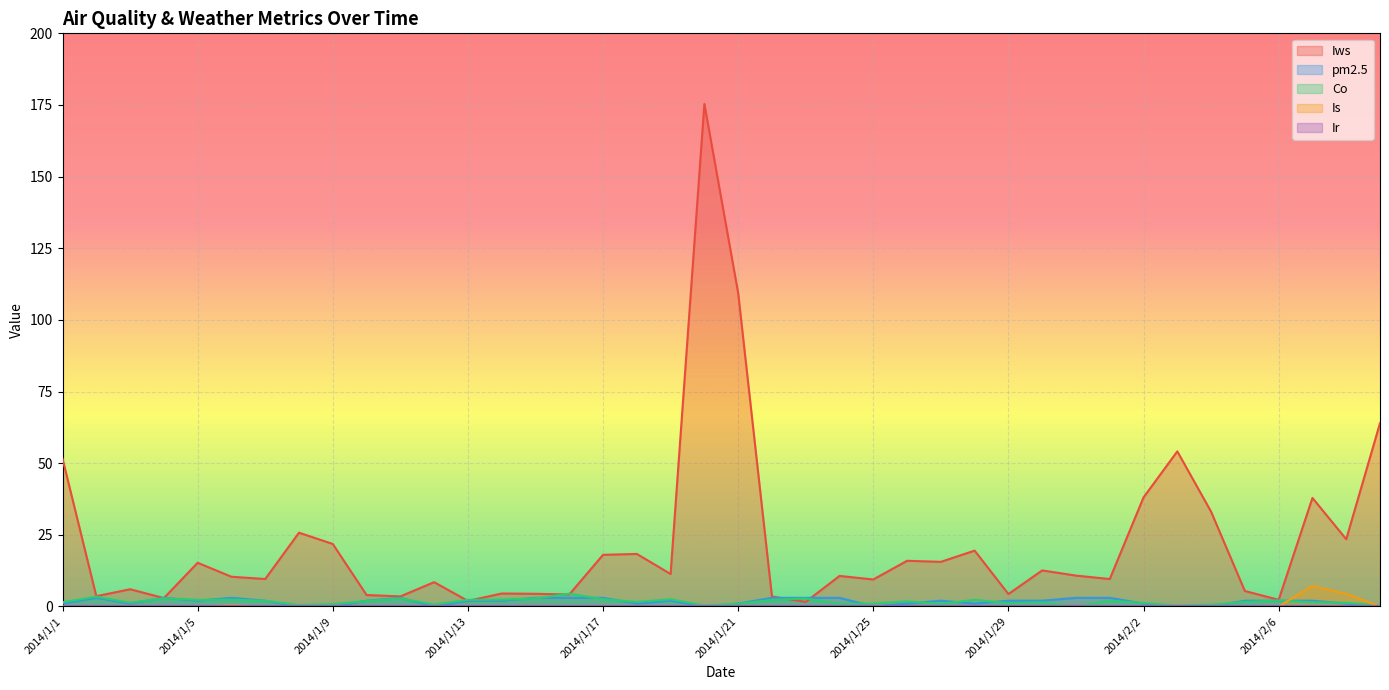

How many lines are shown in the chart?

5